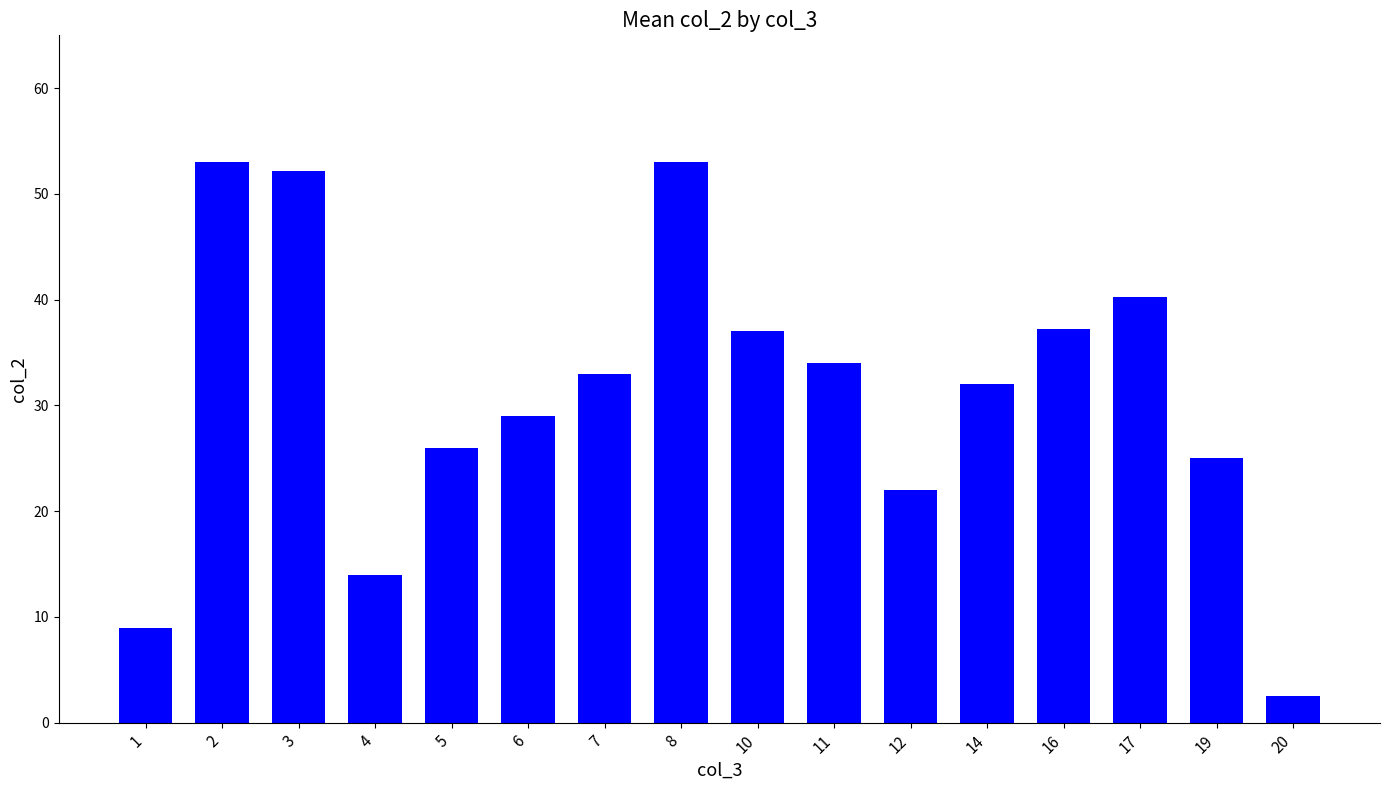

What is the change in value from 3 to 10?

-15.2